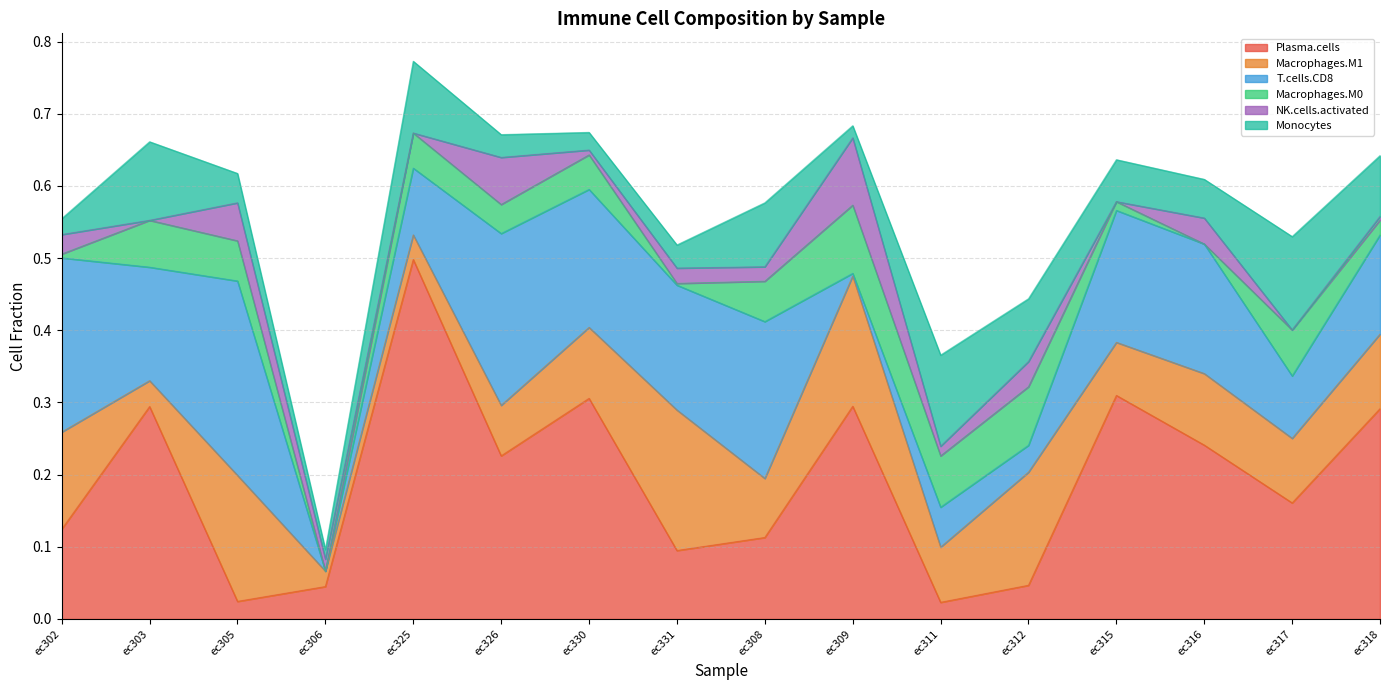

The Macrophages.M0 series shows 0.0 at ec318. True or false?

False